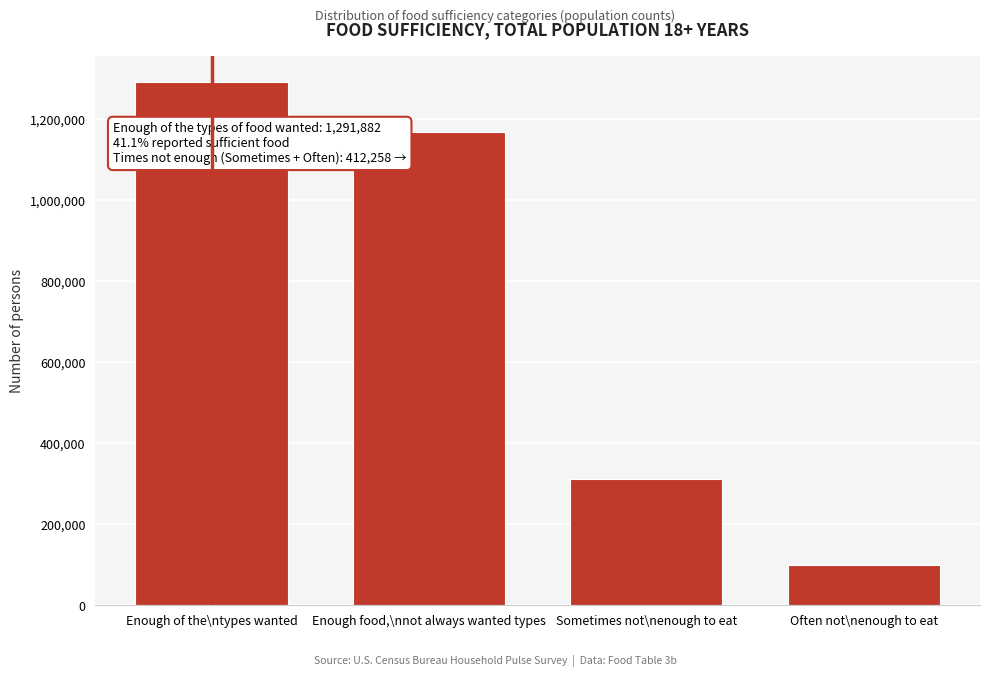

Reading left to right, list all the values displayed in this chart.

1291882	1169395	311853	100405